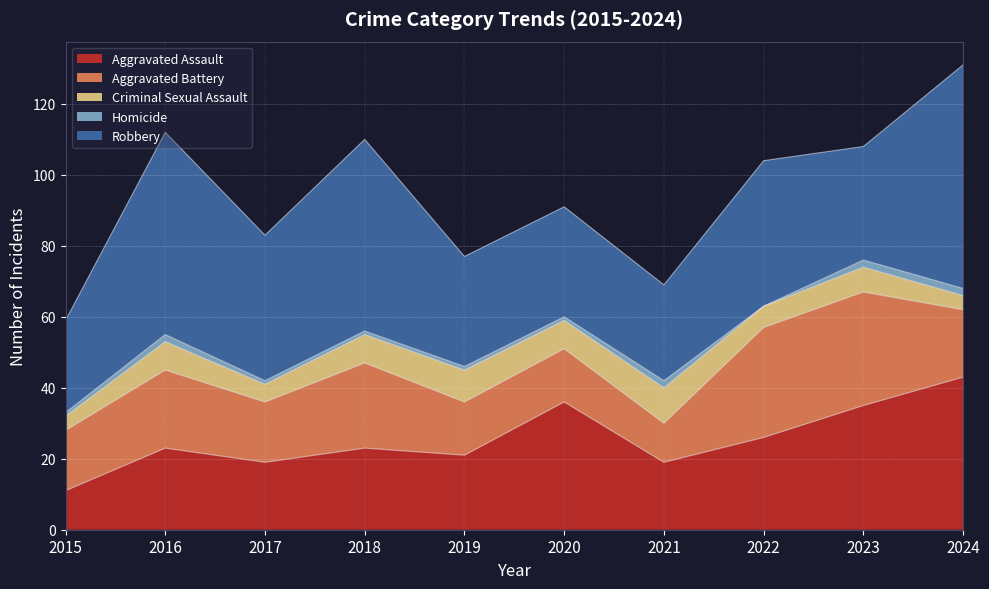

At which category does Aggravated Battery reach its first local peak?

2016